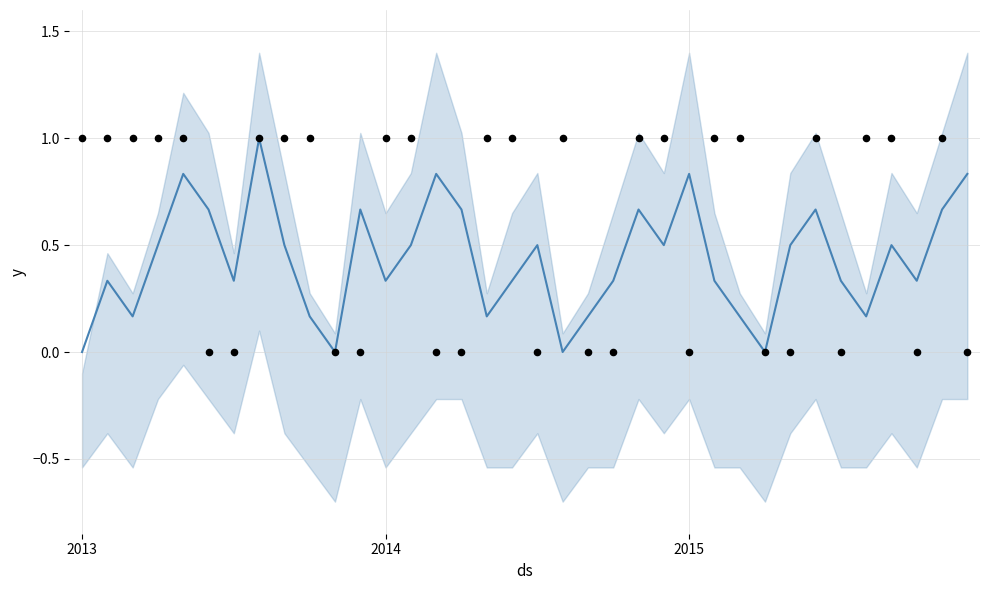

At how many categories does at least one series exceed 0?

34